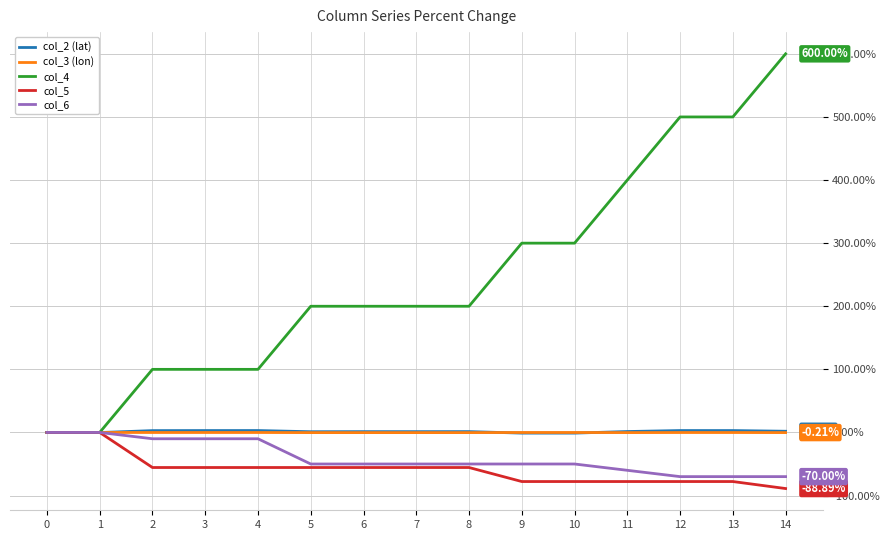

At how many categories does at least one series exceed 4?

13